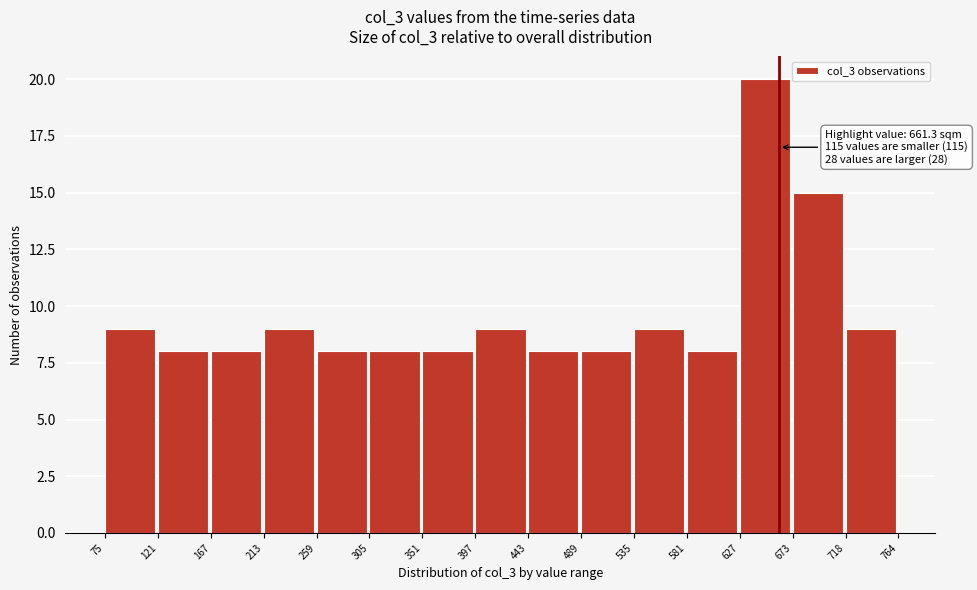

Which range on the x-axis has the tallest bar?

627 to 673